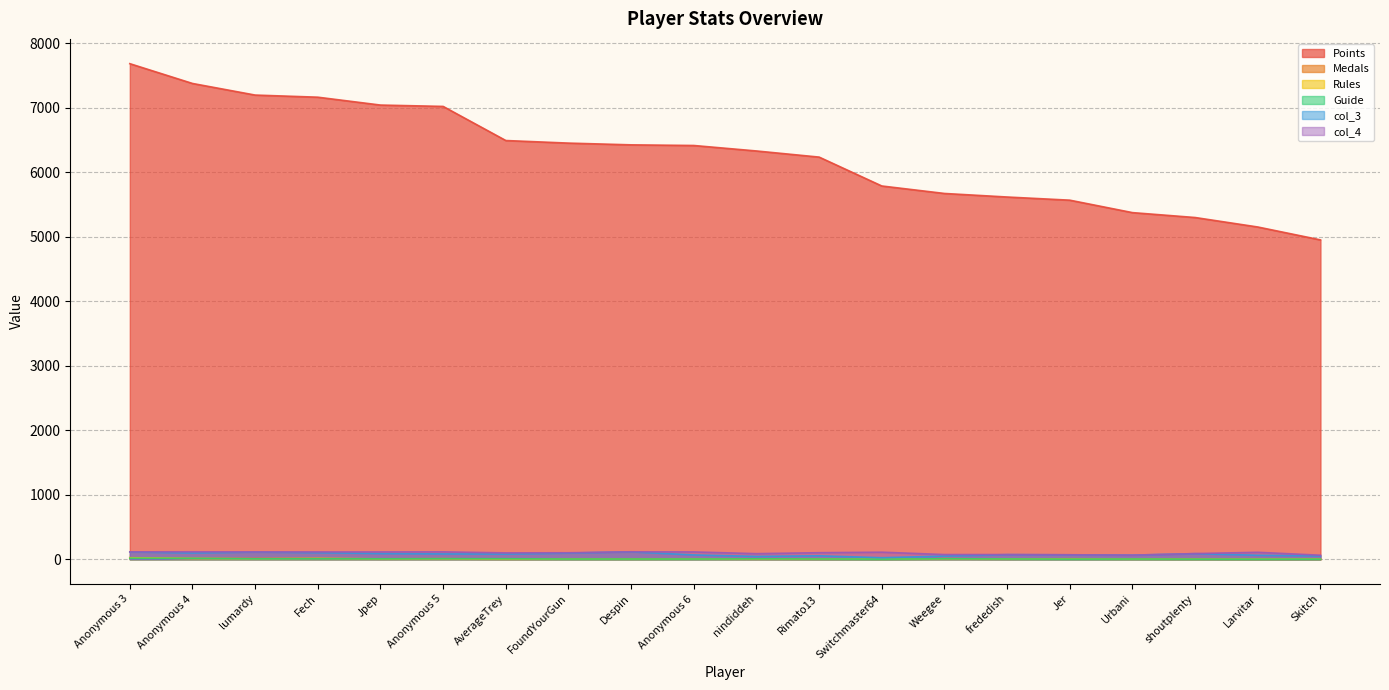

Reading right to left, list all the values displayed in this chart.

Points: Skitch=4952	Larvitar=5152	shoutplenty=5299	Urbani=5375	Jer=5568	frededish=5617	Weegee=5672	Switchmaster64=5788	Rimato13=6236	nindiddeh=6331	Anonymous 6=6416	Despin=6426	FoundYourGun=6453	AverageTrey=6493	Anonymous 5=7022	Jpep=7043	Fech=7165	lumardy=7198	Anonymous 4=7378	Anonymous 3=7685
Medals: Skitch=0	Larvitar=0	shoutplenty=1	Urbani=4	Jer=7	frededish=3	Weegee=8	Switchmaster64=1	Rimato13=1	nindiddeh=4	Anonymous 6=6	Despin=4	FoundYourGun=5	AverageTrey=2	Anonymous 5=8	Jpep=5	Fech=12	lumardy=12	Anonymous 4=11	Anonymous 3=24
Rules: Skitch=1	Larvitar=0	shoutplenty=0	Urbani=1	Jer=1	frededish=5	Weegee=7	Switchmaster64=0	Rimato13=4	nindiddeh=5	Anonymous 6=3	Despin=1	FoundYourGun=2	AverageTrey=4	Anonymous 5=7	Jpep=6	Fech=11	lumardy=6	Anonymous 4=11	Anonymous 3=22
Guide: Skitch=1	Larvitar=0	shoutplenty=1	Urbani=3	Jer=1	frededish=4	Weegee=7	Switchmaster64=1	Rimato13=4	nindiddeh=6	Anonymous 6=3	Despin=3	FoundYourGun=3	AverageTrey=7	Anonymous 5=8	Jpep=6	Fech=7	lumardy=6	Anonymous 4=13	Anonymous 3=15
col_3: Skitch=52	Larvitar=61	shoutplenty=86	Urbani=63	Jer=68	frededish=71	Weegee=49	Switchmaster64=23	Rimato13=53	nindiddeh=44	Anonymous 6=66	Despin=115	FoundYourGun=95	AverageTrey=80	Anonymous 5=82	Jpep=88	Fech=102	lumardy=112	Anonymous 4=97	Anonymous 3=114
col_4: Skitch=62	Larvitar=107	shoutplenty=87	Urbani=63	Jer=69	frededish=72	Weegee=72	Switchmaster64=109	Rimato13=101	nindiddeh=86	Anonymous 6=113	Despin=115	FoundYourGun=100	AverageTrey=98	Anonymous 5=114	Jpep=113	Fech=113	lumardy=113	Anonymous 4=115	Anonymous 3=114